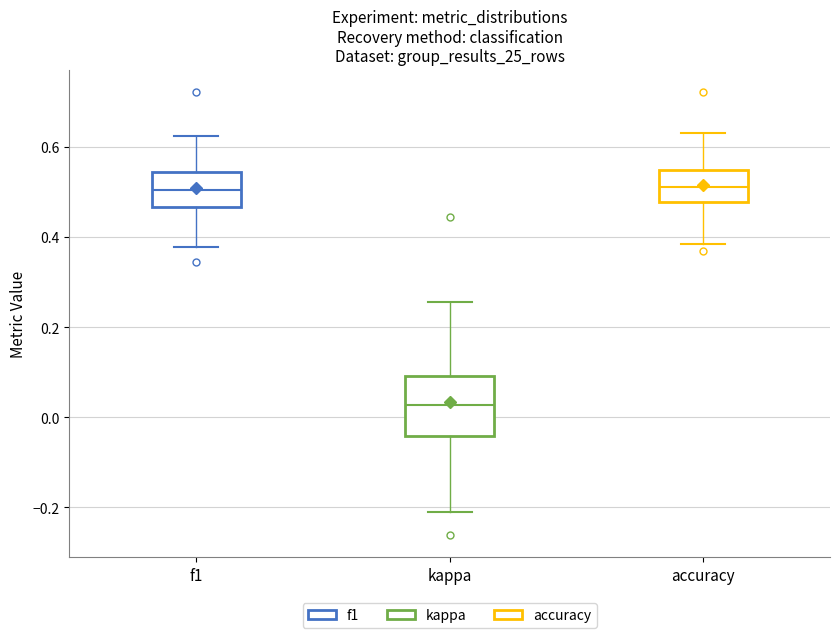

Where does the lower whisker of the box for accuracy end on the y-axis? The values are not printed on the chart, so give them approximately, as read against the axis.

0.38